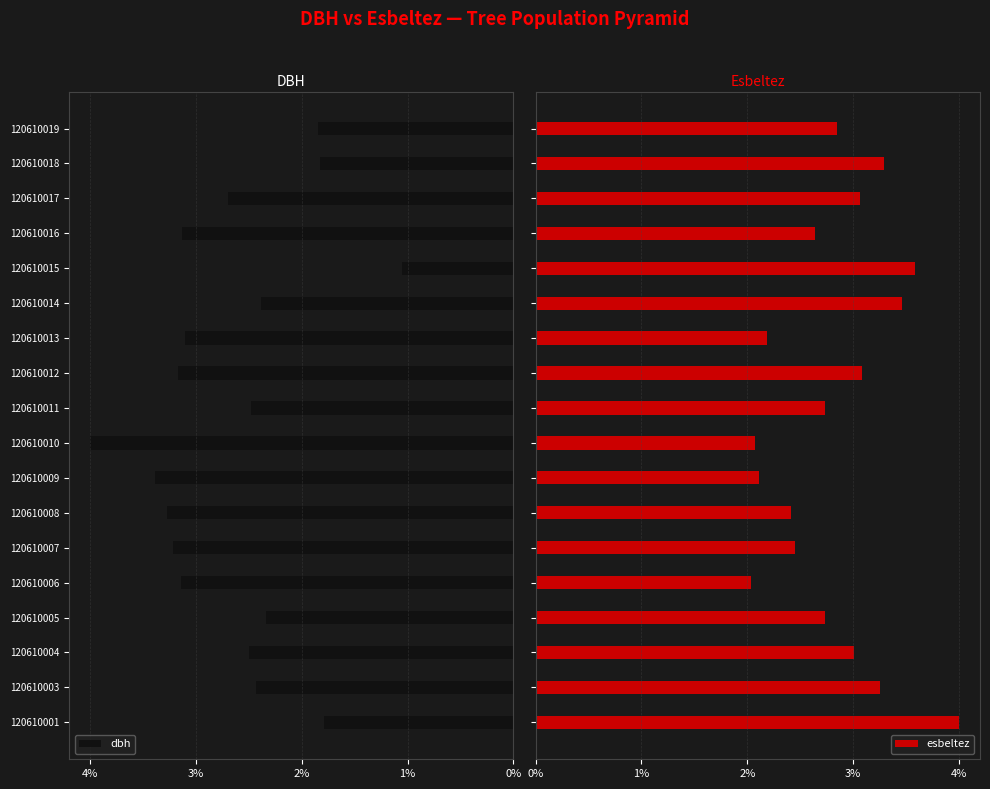

List the series in order of their overall mean, lowest first.

dbh, esbeltez